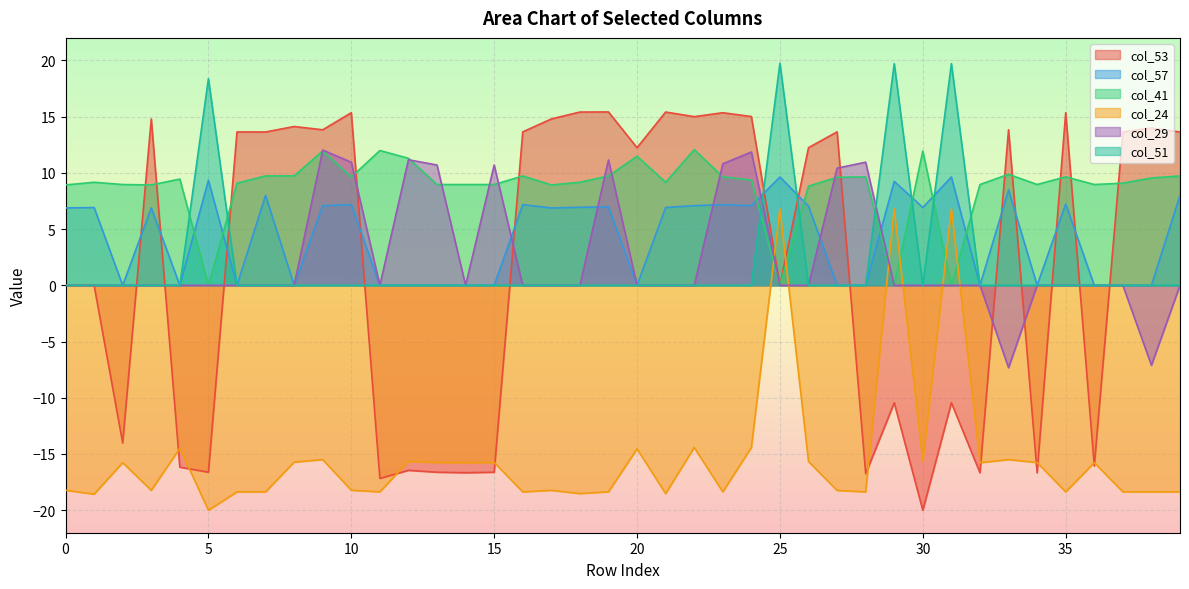

In col_41, how many points are lower than both neighbors (excluding endpoints)?

10